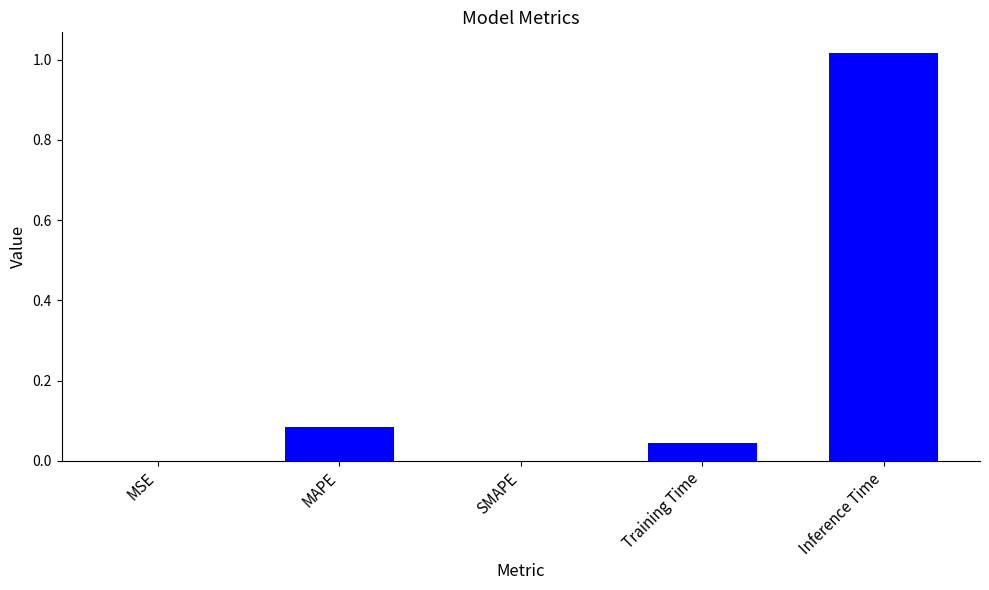

Which has a higher value, MSE or Training Time?

Training Time